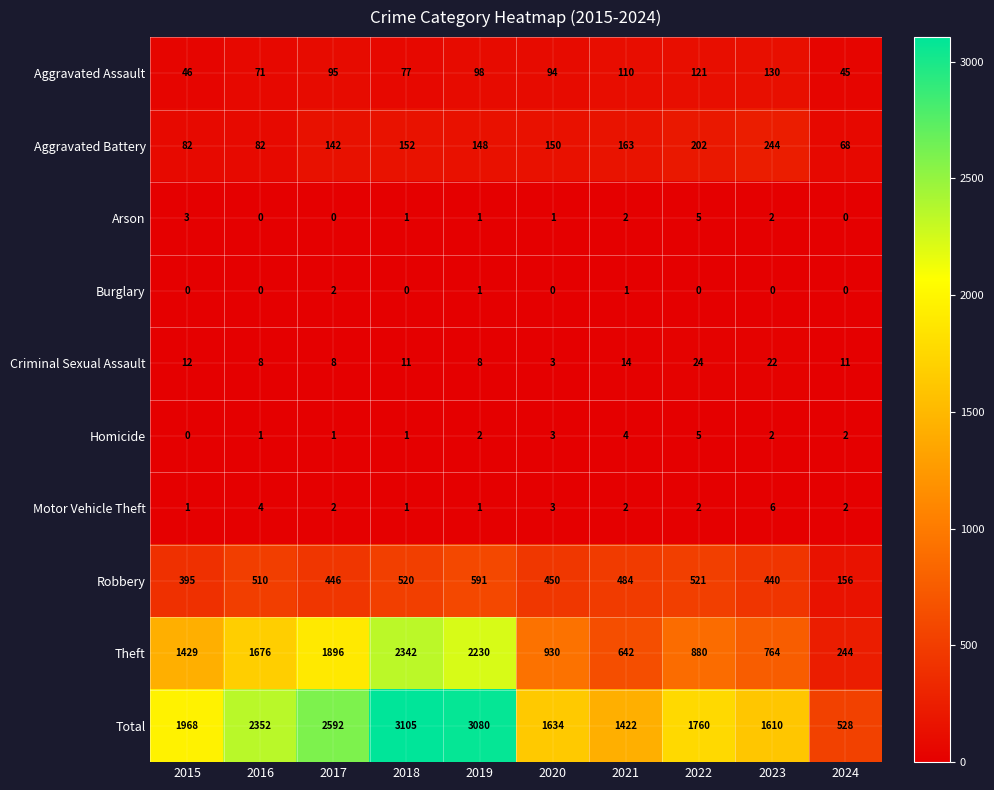

Which series has the largest total across all categories?

Total